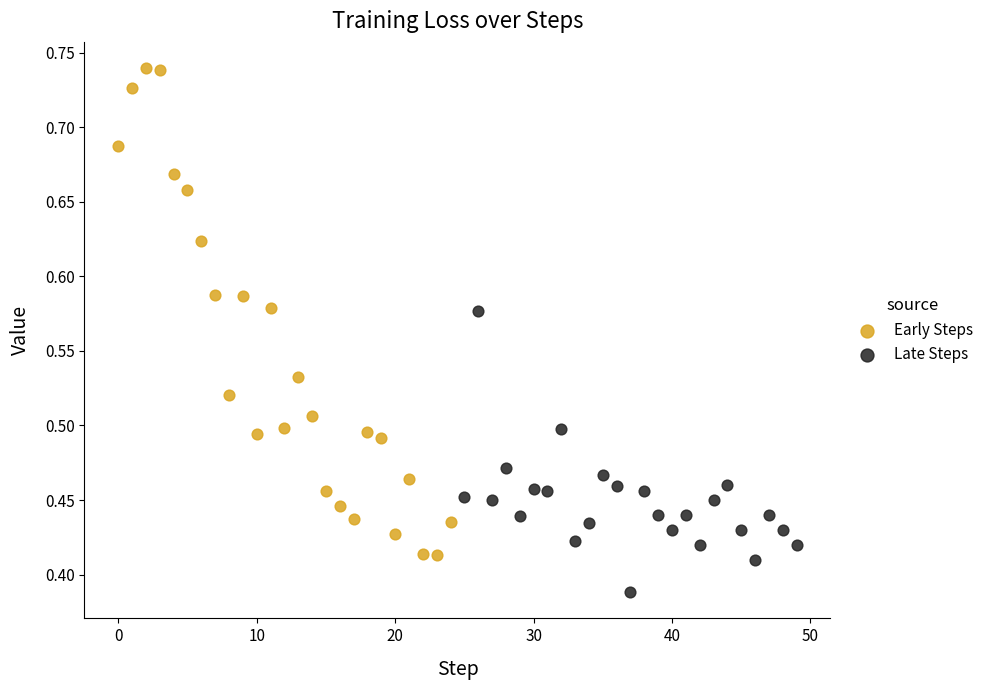

Which series contains the highest Y value?

Early Steps